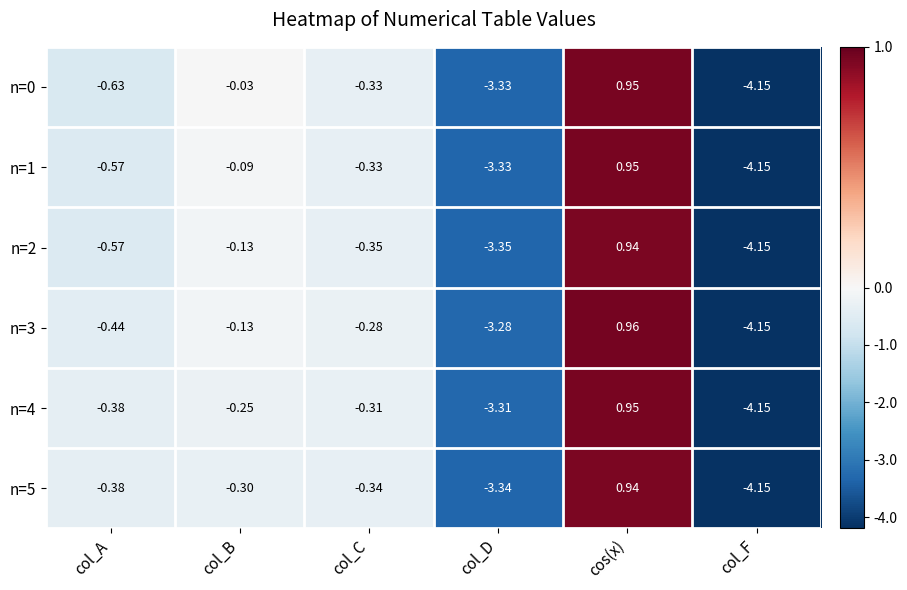

Which series has the largest range (max minus min)?

n=3